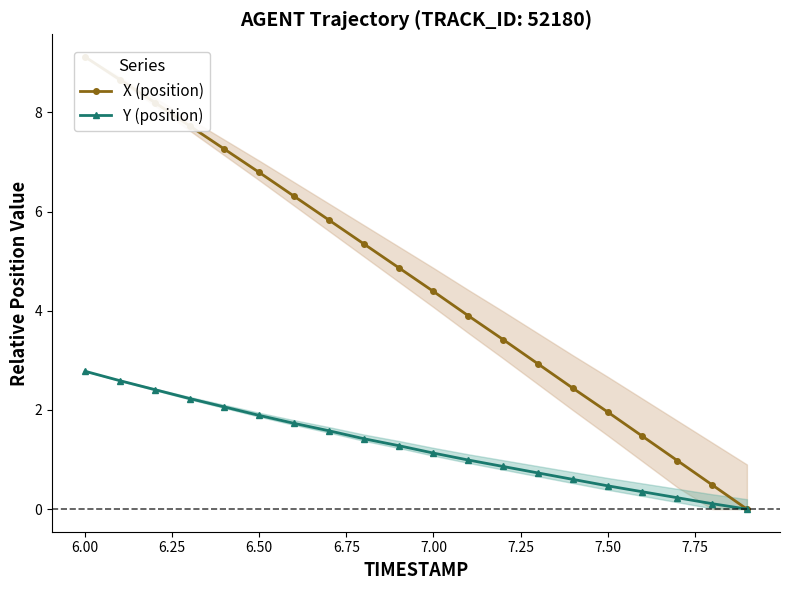

Is the value of Y (position) at 6.75 greater than the value of X (position) at 19?

Yes